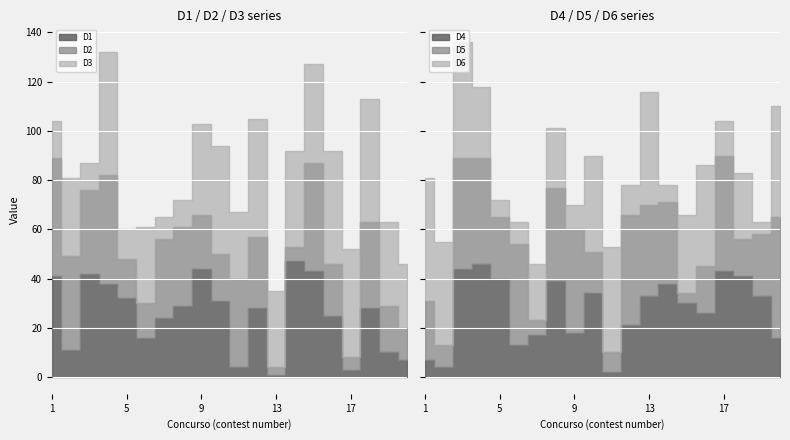

Reading left to right, list all the values displayed in this chart.

D1: 41	11	42	38	32	16	24	29	44	31	4	28	1	47	43	25	3	28	10	7
D2: 48	38	34	44	16	14	32	32	22	19	36	29	3	6	44	21	5	35	19	13
D3: 15	32	11	50	12	31	9	11	37	44	27	48	31	39	40	46	44	50	34	26
D4: 7	4	44	46	40	13	17	39	18	34	2	21	33	38	30	26	43	41	33	16
D5: 24	9	45	43	25	41	6	38	42	17	8	45	37	33	4	19	47	15	25	49
D6: 50	42	47	29	7	9	23	24	10	39	43	12	46	7	32	41	14	27	5	45